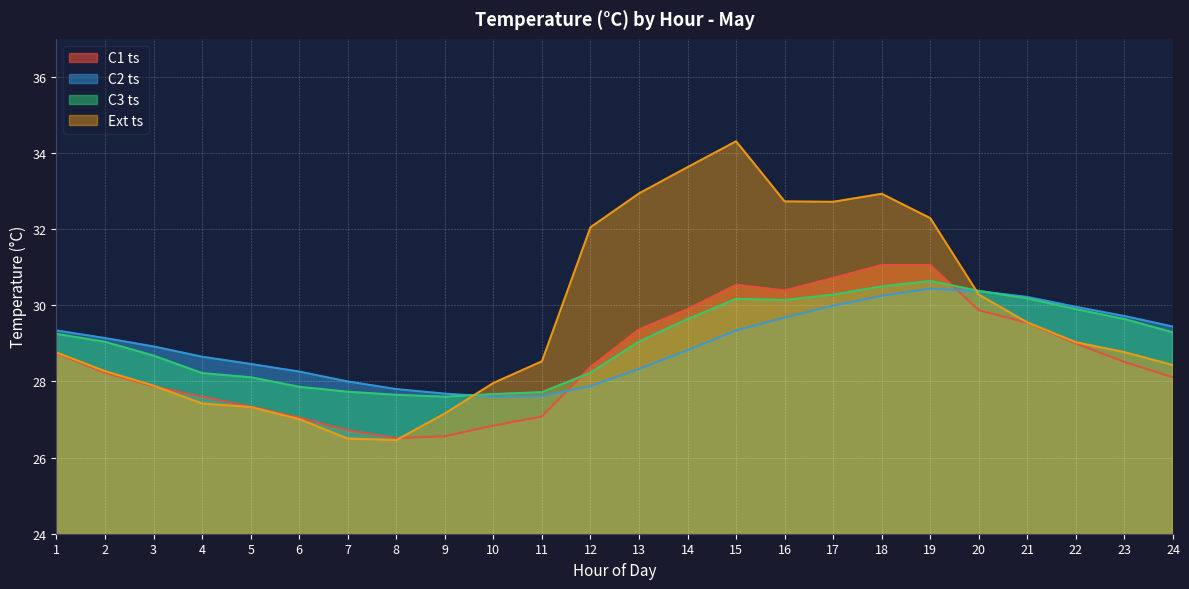

The value of C3 ts at 8 is 27.6. True or false?

True